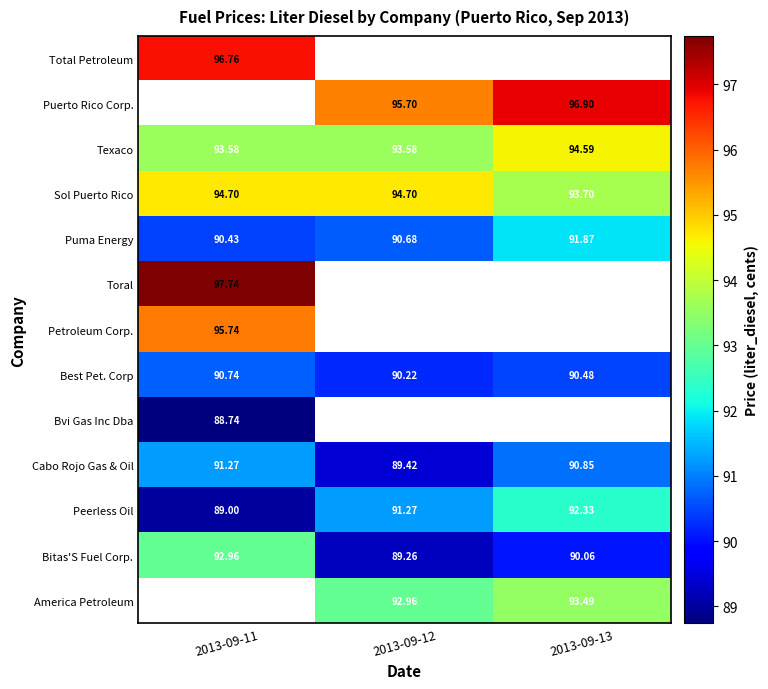

The value of America Petroleum at 2013-09-12 is 60.9. True or false?

False